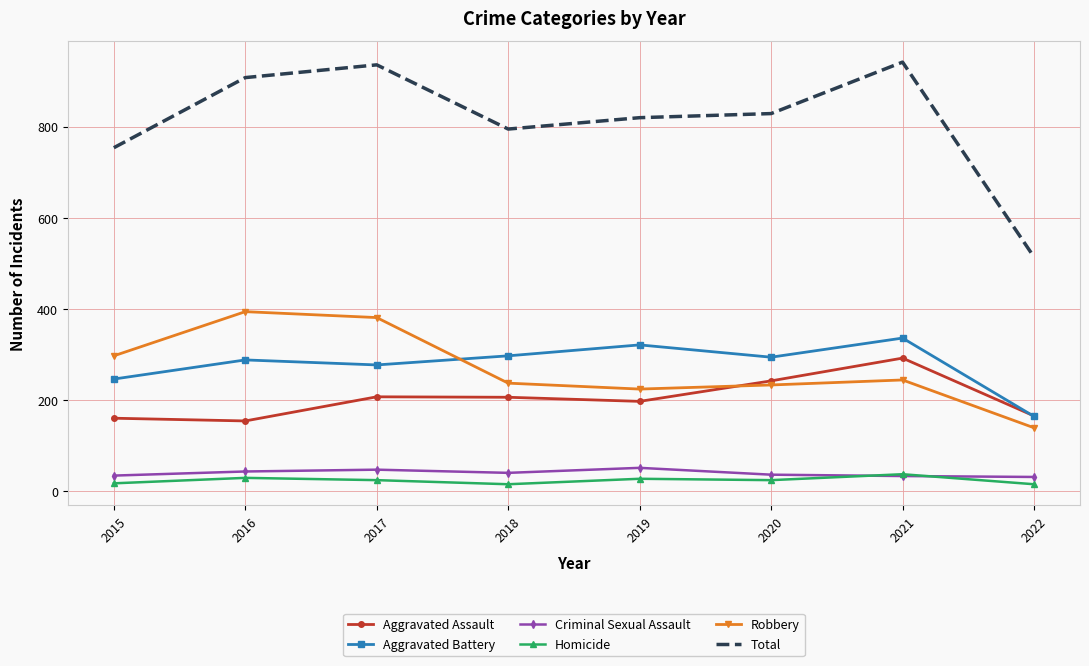

Is it true that Robbery equals 91 at 2019?

False